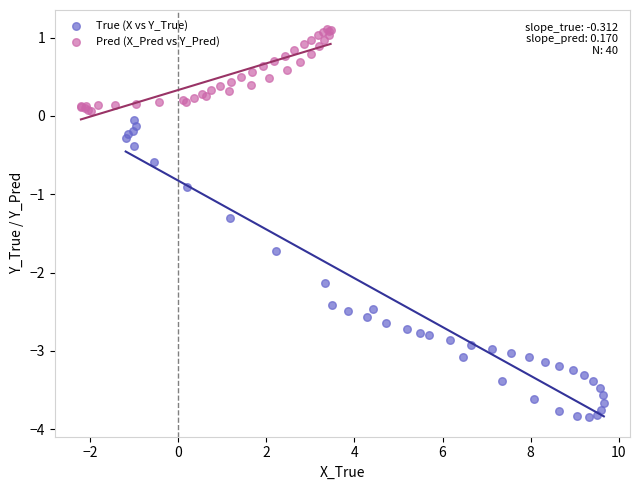

Which series reaches the minimum Y coordinate?

True (X vs Y_True)